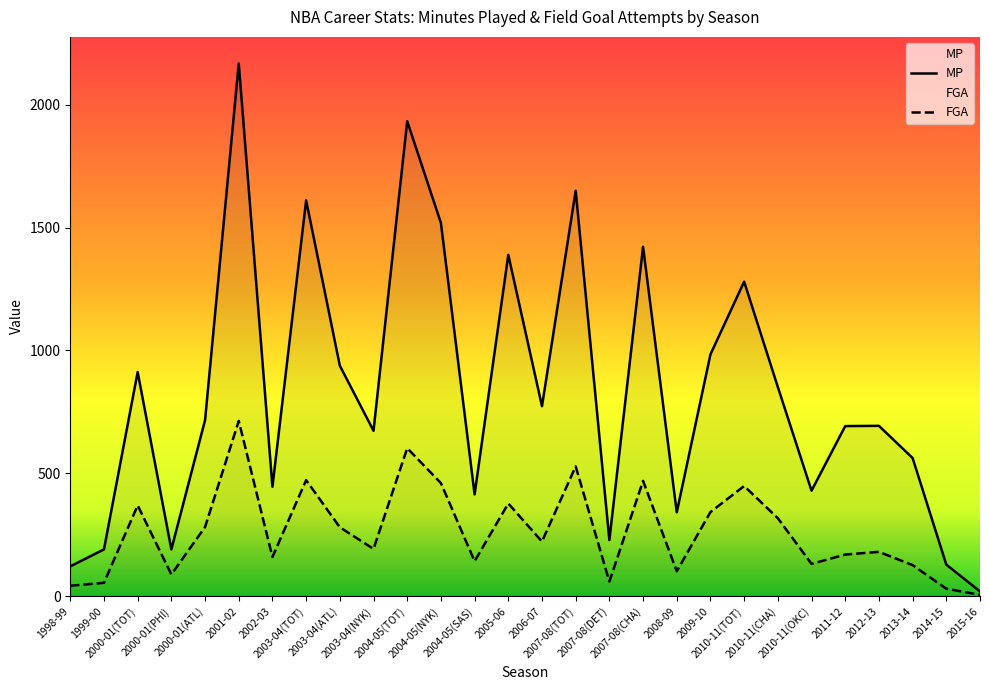

What is the sum of the MP values at 2010-11(TOT) and 2006-07?

2053